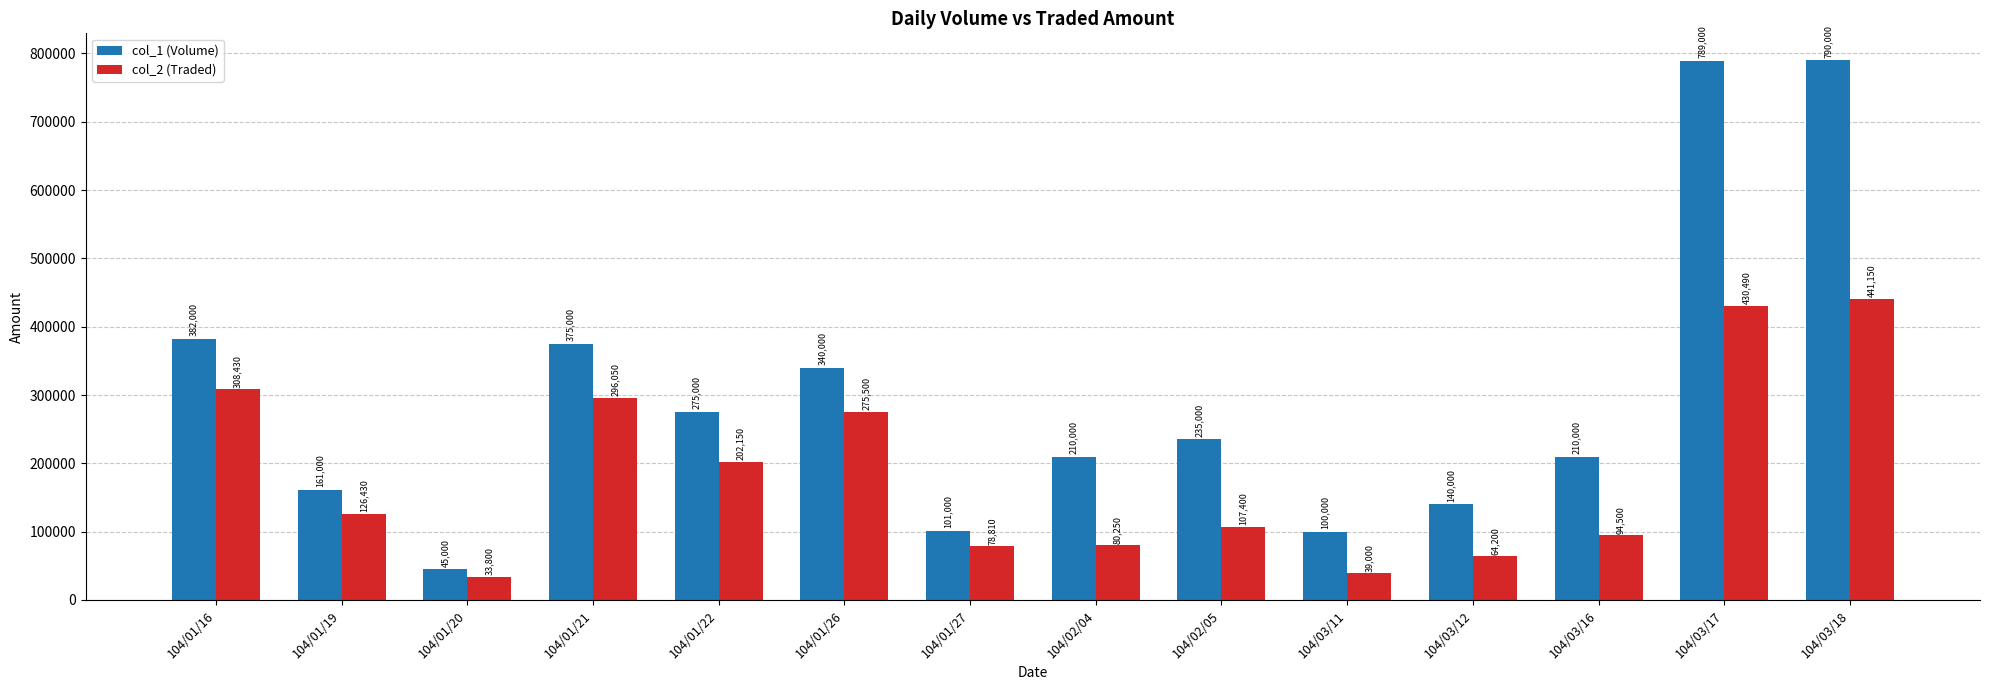

What is the maximum value for col_2 (Traded)?

441150